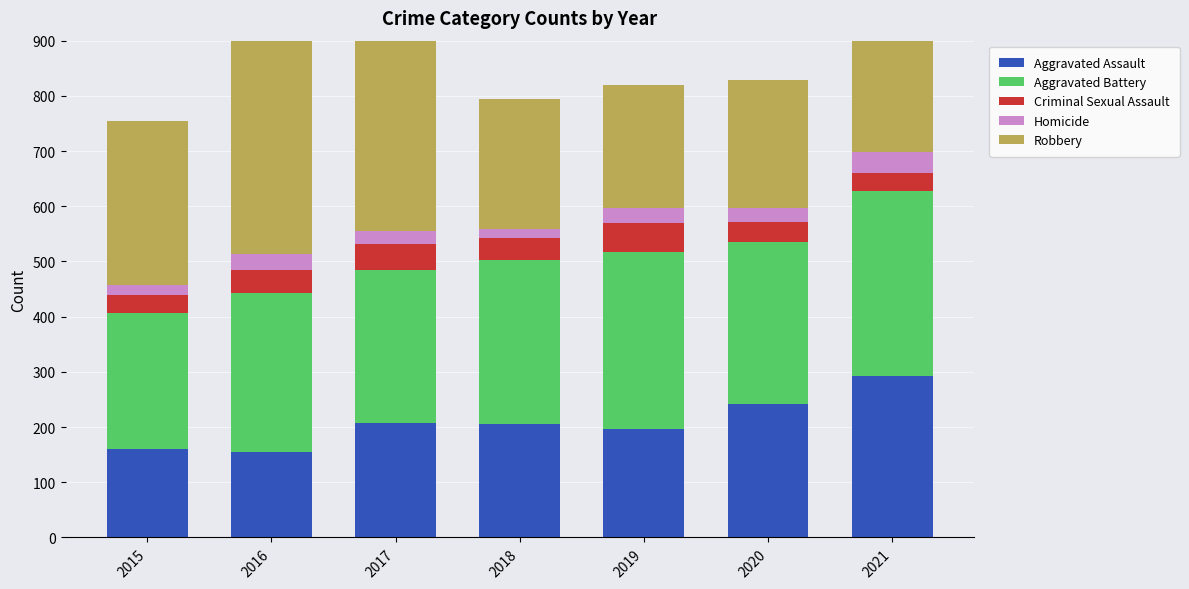

Reading left to right, extract all data points from this chart.

Aggravated Assault: 2015=160	2016=154	2017=207	2018=206	2019=197	2020=242	2021=292
Aggravated Battery: 2015=246	2016=288	2017=277	2018=297	2019=321	2020=294	2021=336
Criminal Sexual Assault: 2015=34	2016=43	2017=47	2018=40	2019=51	2020=36	2021=33
Homicide: 2015=17	2016=29	2017=24	2018=15	2019=27	2020=24	2021=37
Robbery: 2015=297	2016=394	2017=381	2018=237	2019=224	2020=233	2021=244